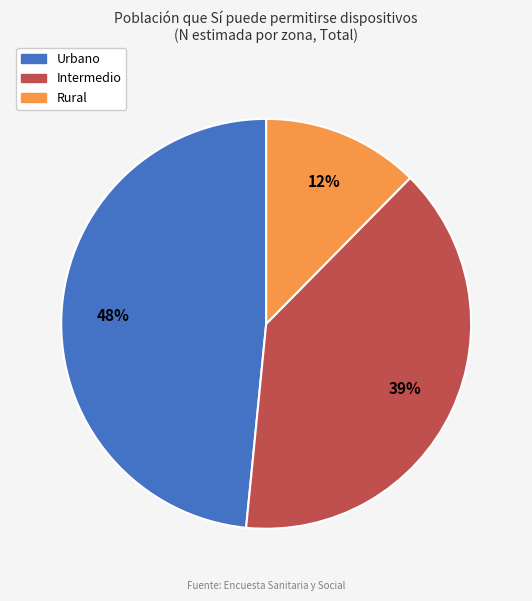

What is the largest slice in the pie chart?

Urbano